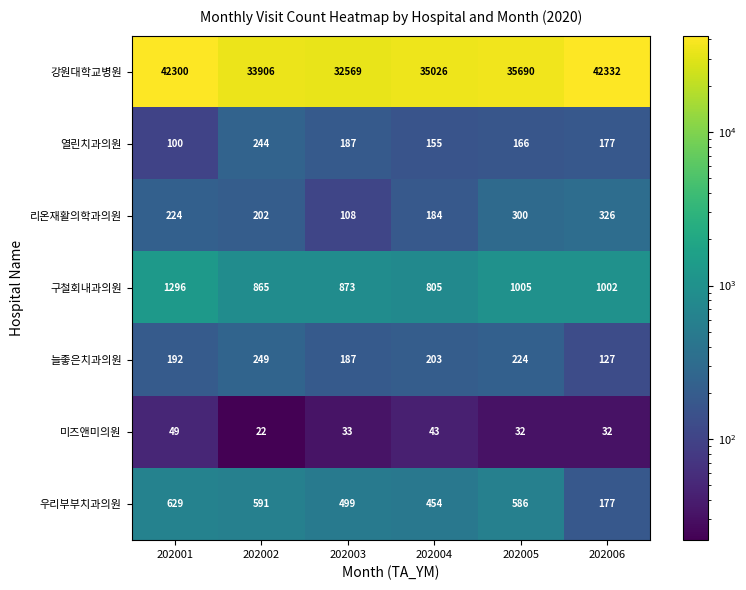

How many categories are shown in the chart?

6